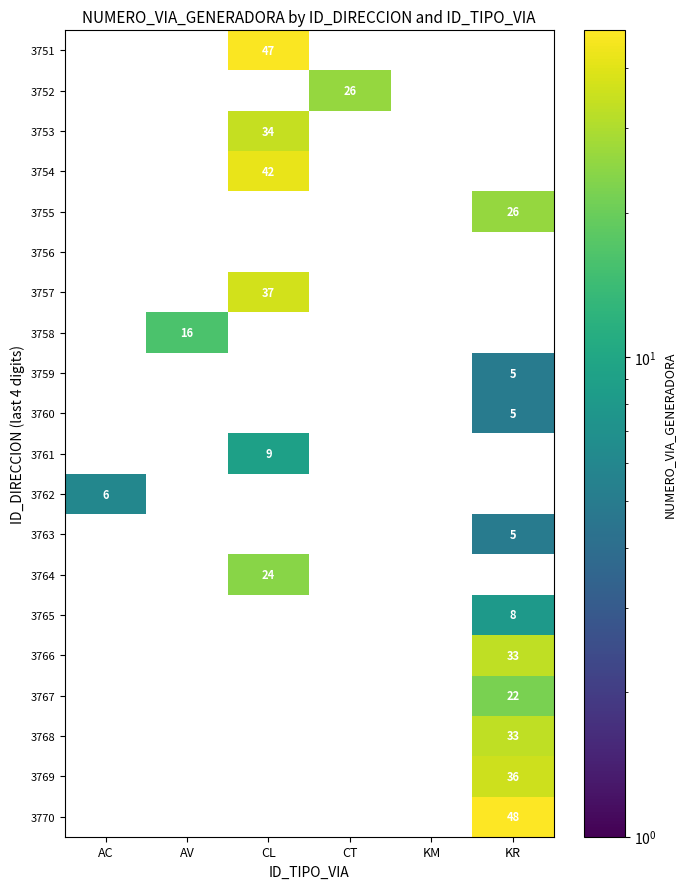

Which has a higher value, AC or KR?

AC